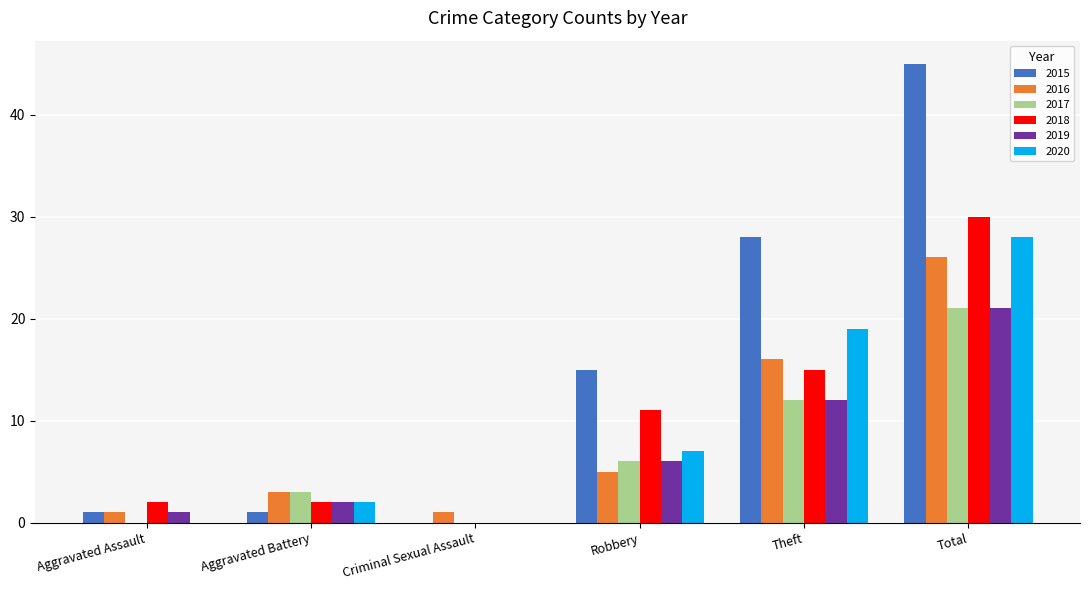

At which category is the sum across all series the highest?

Total